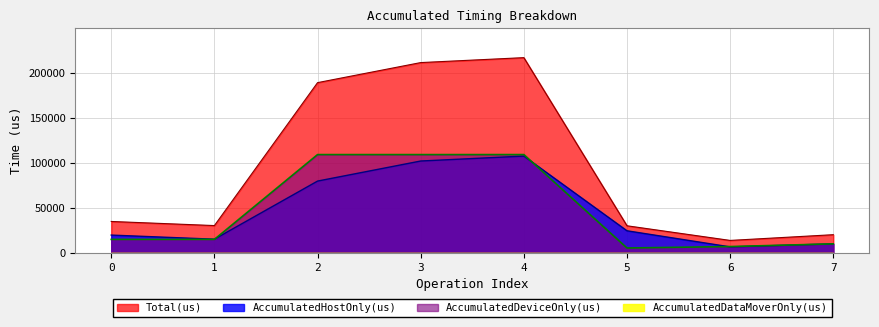

The value of AccumulatedHostOnly(us) at 3 is 179353.6. True or false?

False